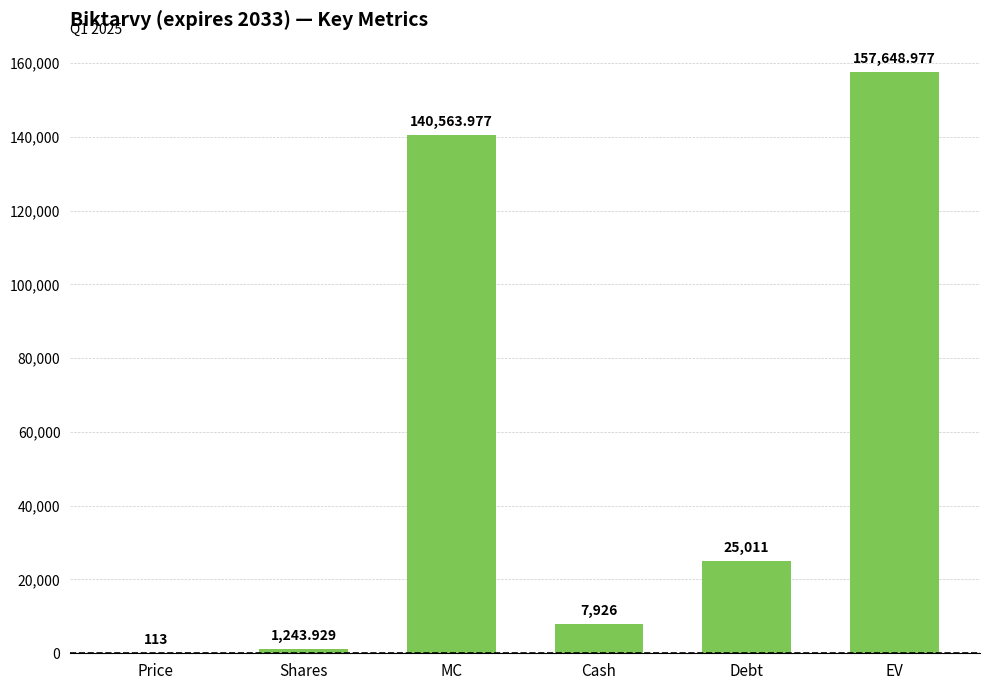

Are the bars horizontal?

No